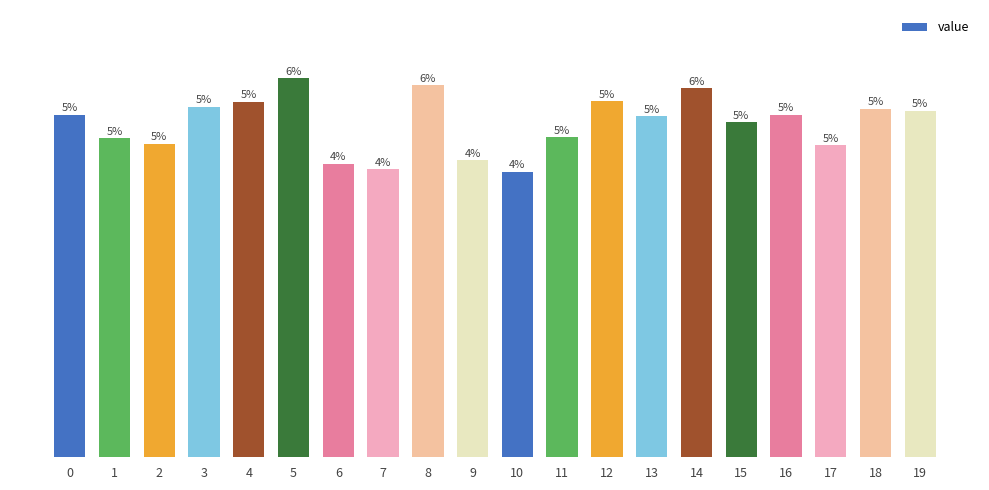

Reading left to right, transcribe all the data shown in this chart.

0=477.9	1=445.3	2=437.0	3=489.0	4=495.9	5=528.5	6=409.4	7=401.6	8=518.4	9=414.0	10=397.9	11=446.2	12=496.8	13=475.2	14=514.7	15=466.9	16=477.5	17=435.2	18=486.2	19=483.5